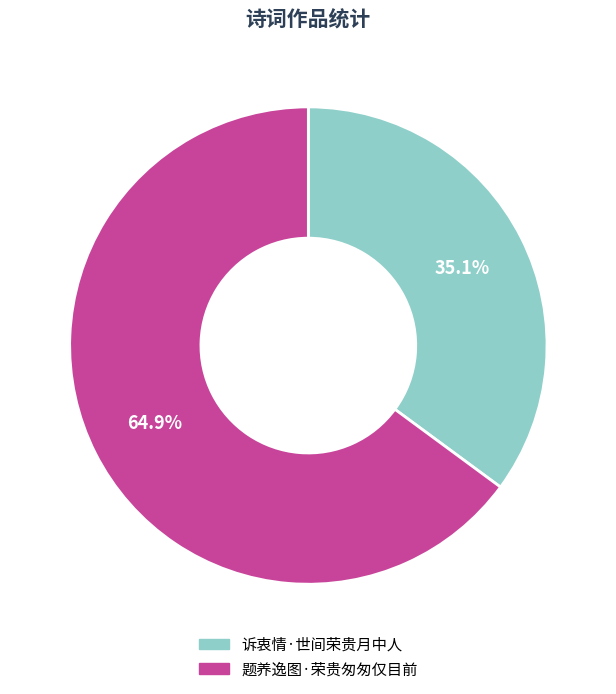

How many segments does this pie chart have?

2